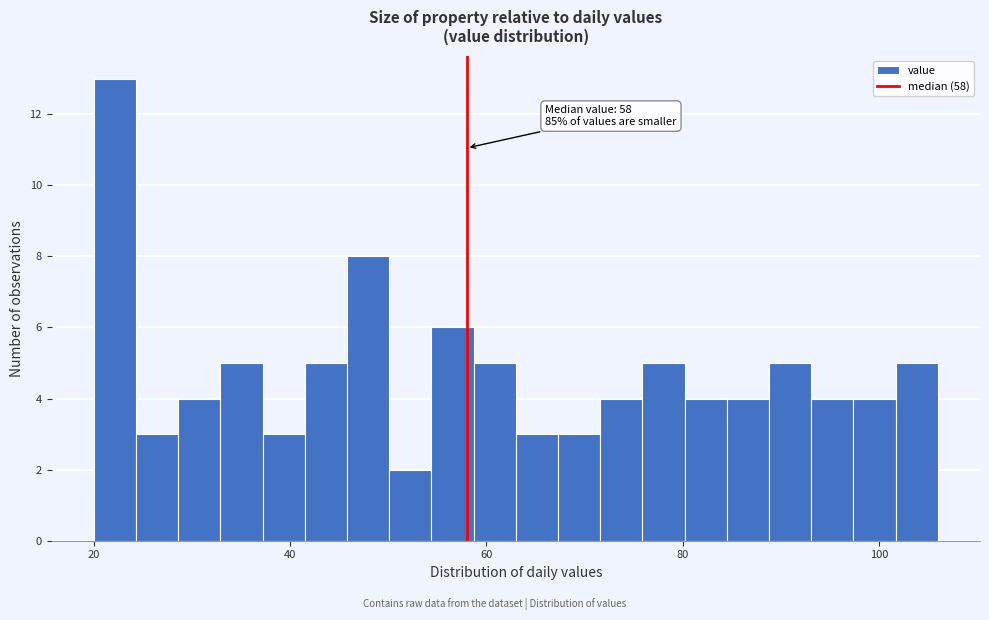

Around what value on the x-axis is the tallest bar? Give the approximate position of its centre, as read against the axis.

22